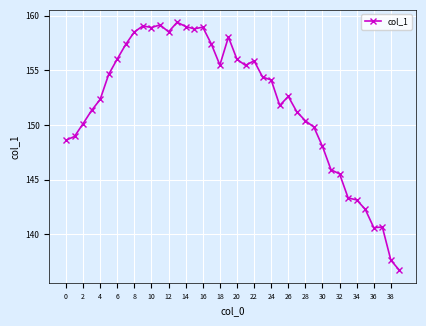

What is the greatest value displayed?

159.4